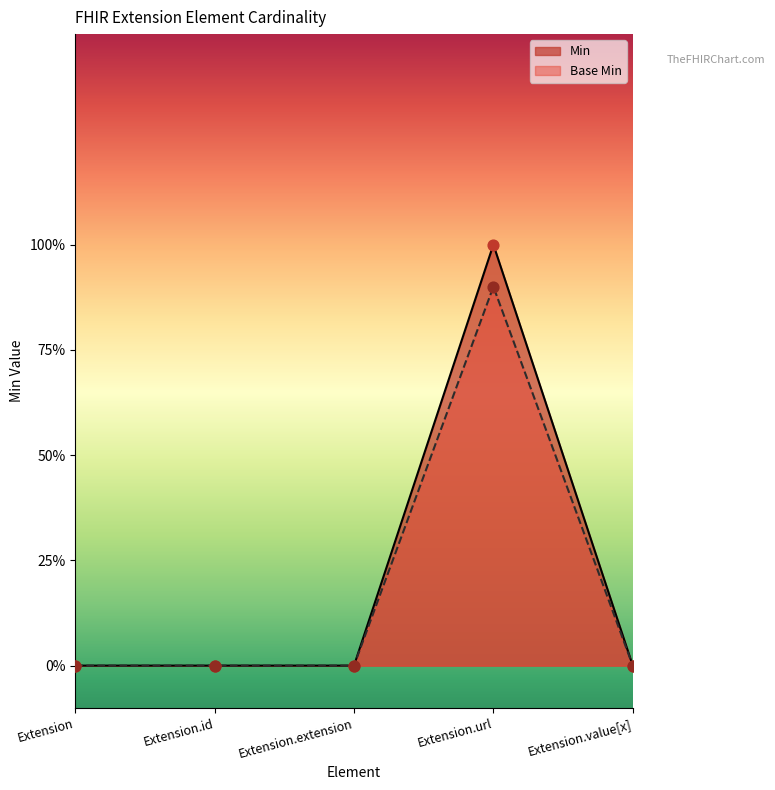

At which category is the sum across all series the highest?

Extension.url